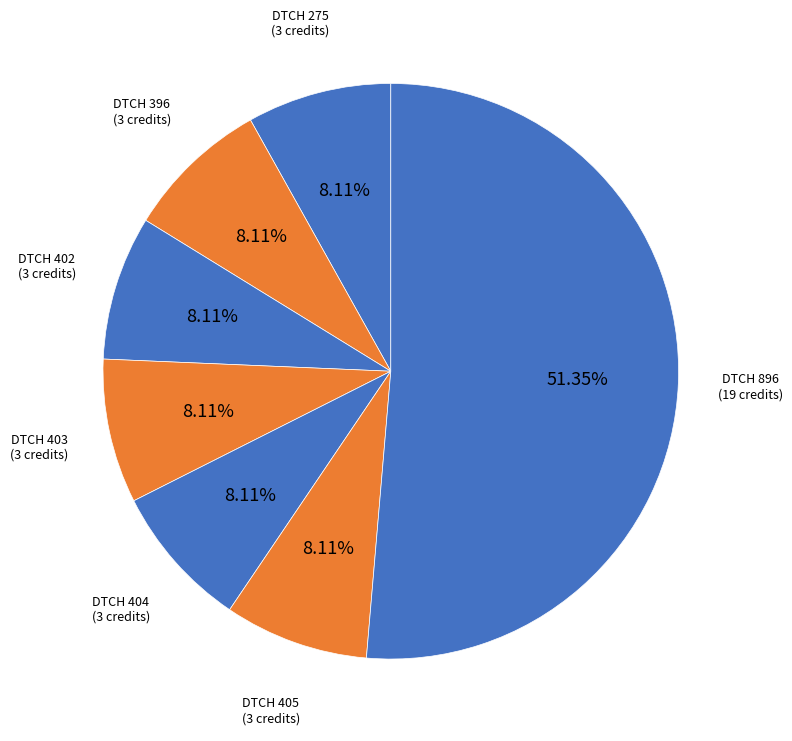

The DTCH 896 slice represents 65% of the pie. True or false?

False